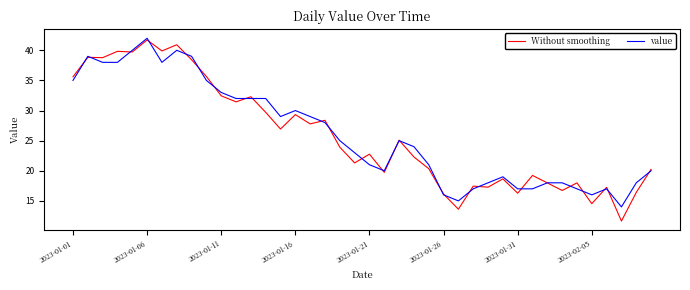

What is the lowest value of the Without smoothing series?

11.6